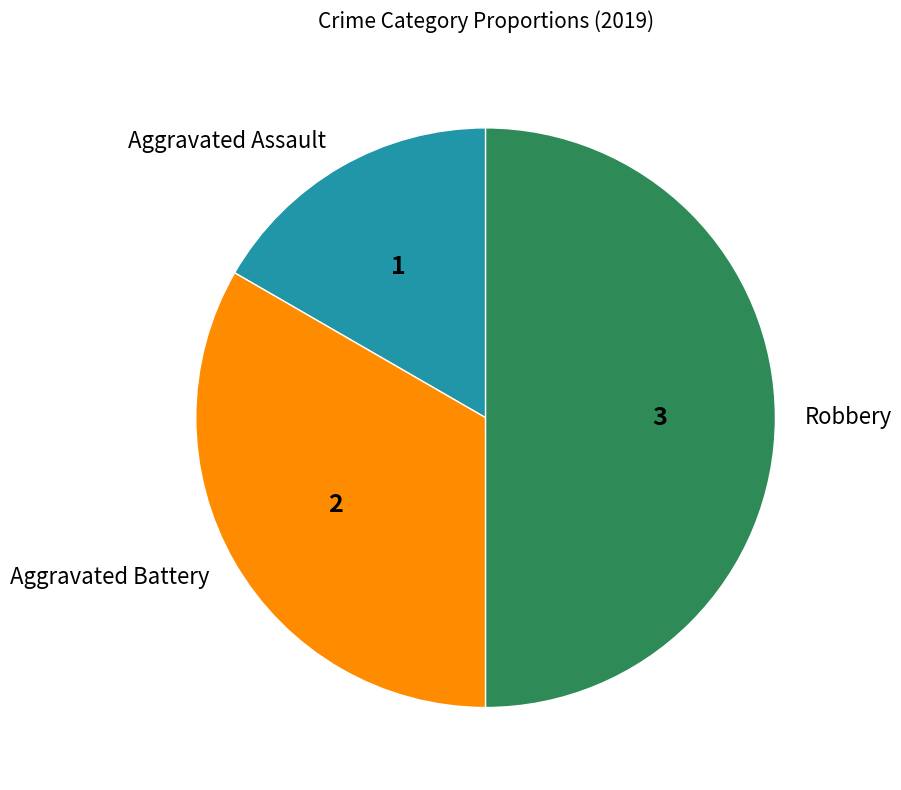

How many segments does this pie chart have?

3